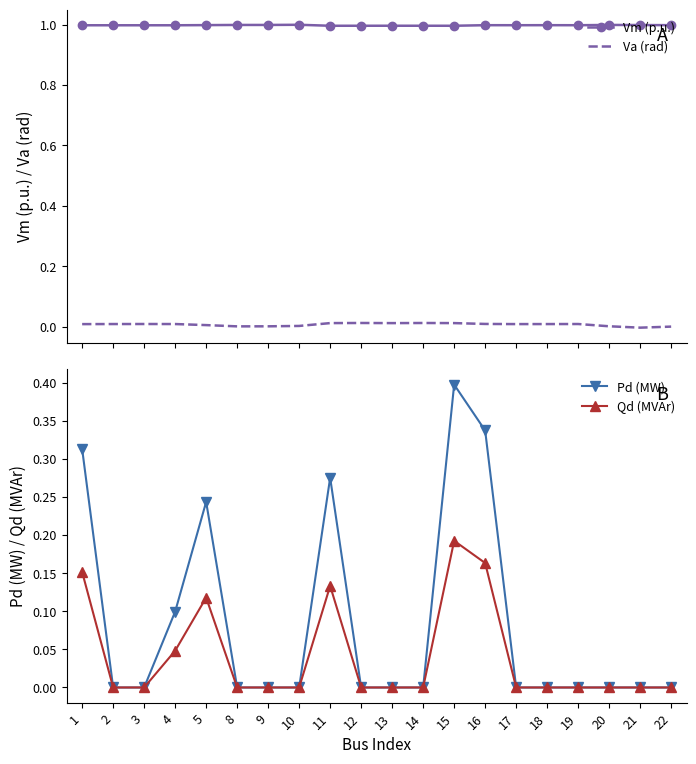

True or false: Qd (MVAr) and Vm (p.u.) cross at least once.

False